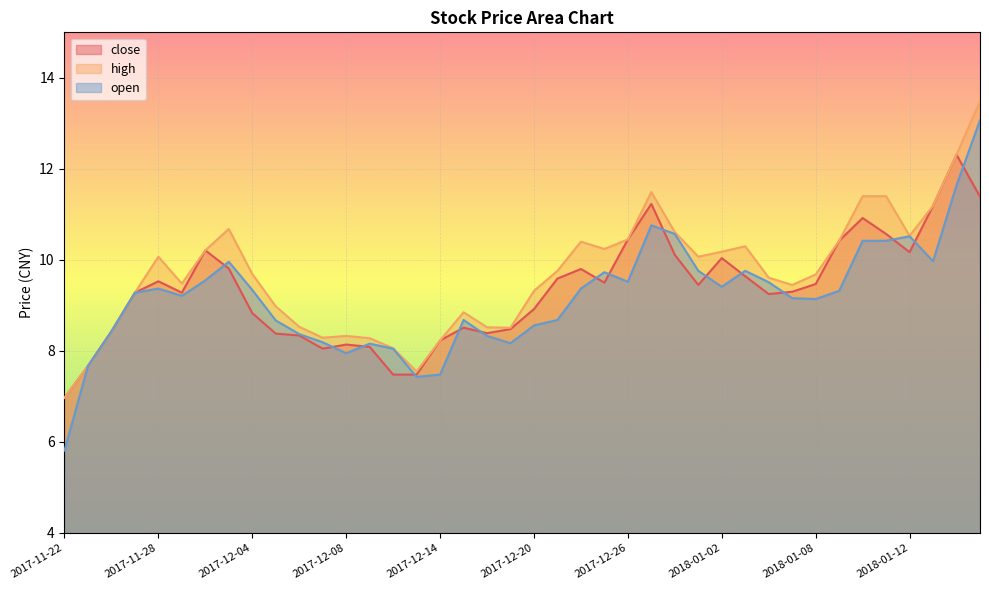

Reading left to right, transcribe all the data shown in this chart.

close: 2017-11-22=7.0	2017-11-23=7.7	2017-11-24=8.4	2017-11-27=9.3	2017-11-28=9.5	2017-11-29=9.3	2017-11-30=10.2	2017-12-01=9.8	2017-12-04=8.8	2017-12-05=8.4	2017-12-06=8.3	2017-12-07=8.1	2017-12-08=8.1	2017-12-11=8.1	2017-12-12=7.5	2017-12-13=7.5	2017-12-14=8.2	2017-12-15=8.5	2017-12-18=8.4	2017-12-19=8.5	2017-12-20=8.9	2017-12-21=9.6	2017-12-22=9.8	2017-12-25=9.5	2017-12-26=10.4	2017-12-27=11.2	2017-12-28=10.1	2017-12-29=9.4	2018-01-02=10.0	2018-01-03=9.6	2018-01-04=9.2	2018-01-05=9.3	2018-01-08=9.5	2018-01-09=10.4	2018-01-10=10.9	2018-01-11=10.6	2018-01-12=10.2	2018-01-15=11.2	2018-01-16=12.3	2018-01-17=11.4
high: 2017-11-22=7.0	2017-11-23=7.7	2017-11-24=8.4	2017-11-27=9.3	2017-11-28=10.1	2017-11-29=9.5	2017-11-30=10.2	2017-12-01=10.7	2017-12-04=9.7	2017-12-05=9.0	2017-12-06=8.5	2017-12-07=8.3	2017-12-08=8.3	2017-12-11=8.3	2017-12-12=8.1	2017-12-13=7.5	2017-12-14=8.2	2017-12-15=8.8	2017-12-18=8.5	2017-12-19=8.5	2017-12-20=9.3	2017-12-21=9.8	2017-12-22=10.4	2017-12-25=10.2	2017-12-26=10.4	2017-12-27=11.5	2017-12-28=10.6	2017-12-29=10.1	2018-01-02=10.2	2018-01-03=10.3	2018-01-04=9.6	2018-01-05=9.4	2018-01-08=9.7	2018-01-09=10.4	2018-01-10=11.4	2018-01-11=11.4	2018-01-12=10.5	2018-01-15=11.2	2018-01-16=12.3	2018-01-17=13.5
open: 2017-11-22=5.8	2017-11-23=7.7	2017-11-24=8.4	2017-11-27=9.3	2017-11-28=9.4	2017-11-29=9.2	2017-11-30=9.6	2017-12-01=10.0	2017-12-04=9.3	2017-12-05=8.7	2017-12-06=8.4	2017-12-07=8.2	2017-12-08=8.0	2017-12-11=8.2	2017-12-12=8.1	2017-12-13=7.4	2017-12-14=7.5	2017-12-15=8.7	2017-12-18=8.3	2017-12-19=8.2	2017-12-20=8.6	2017-12-21=8.7	2017-12-22=9.4	2017-12-25=9.7	2017-12-26=9.5	2017-12-27=10.8	2017-12-28=10.6	2017-12-29=9.8	2018-01-02=9.4	2018-01-03=9.8	2018-01-04=9.5	2018-01-05=9.2	2018-01-08=9.1	2018-01-09=9.3	2018-01-10=10.4	2018-01-11=10.4	2018-01-12=10.5	2018-01-15=10.0	2018-01-16=11.6	2018-01-17=13.1